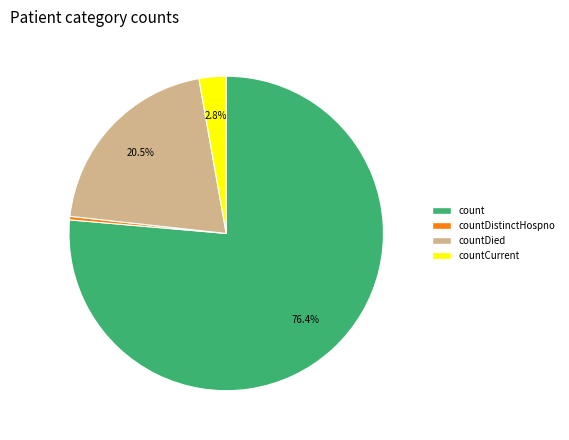

Is there any slice that represents more than half of the pie?

Yes